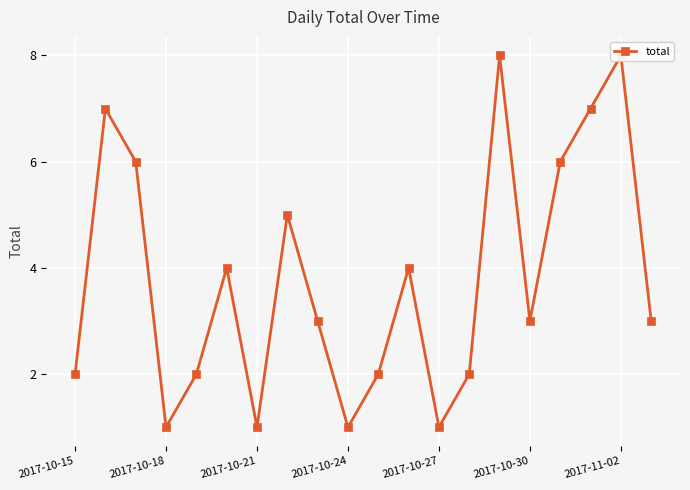

Reading left to right, transcribe all the data shown in this chart.

2	7	6	1	2	4	1	5	3	1	2	4	1	2	8	3	6	7	8	3